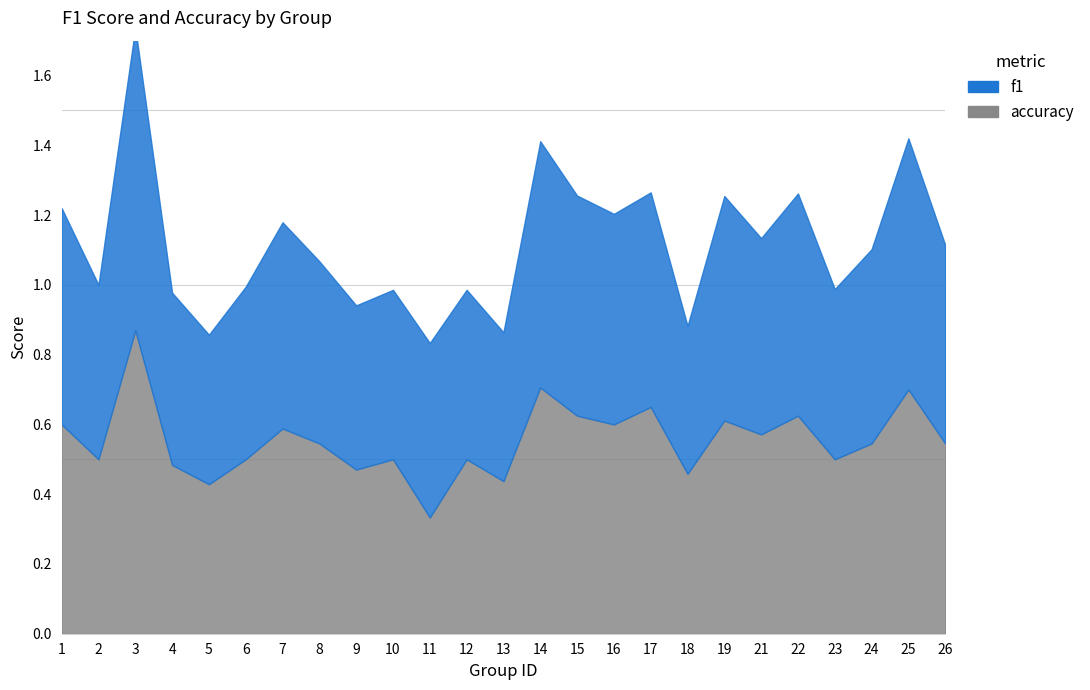

How many lines are shown in the chart?

2